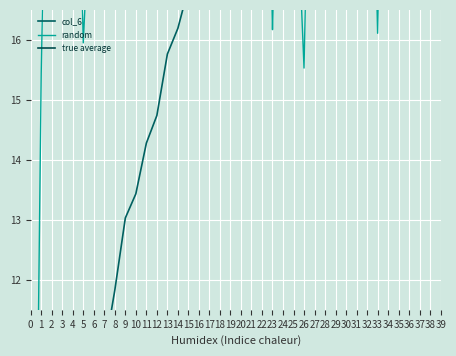

At how many categories does at least one series exceed 12?

39